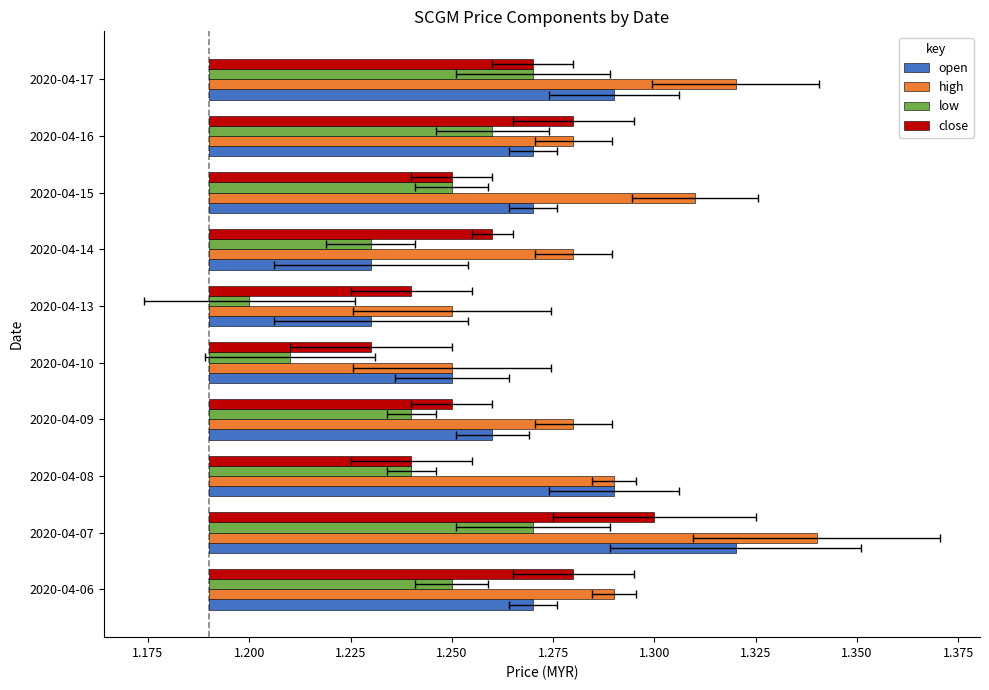

Reading left to right, transcribe all the data shown in this chart.

open: 0.1	0.1	0.1	0.1	0.1	0.0	0.0	0.1	0.1	0.1
high: 0.1	0.2	0.1	0.1	0.1	0.1	0.1	0.1	0.1	0.1
low: 0.1	0.1	0.1	0.1	0.0	0.0	0.0	0.1	0.1	0.1
close: 0.1	0.1	0.1	0.1	0.0	0.1	0.1	0.1	0.1	0.1